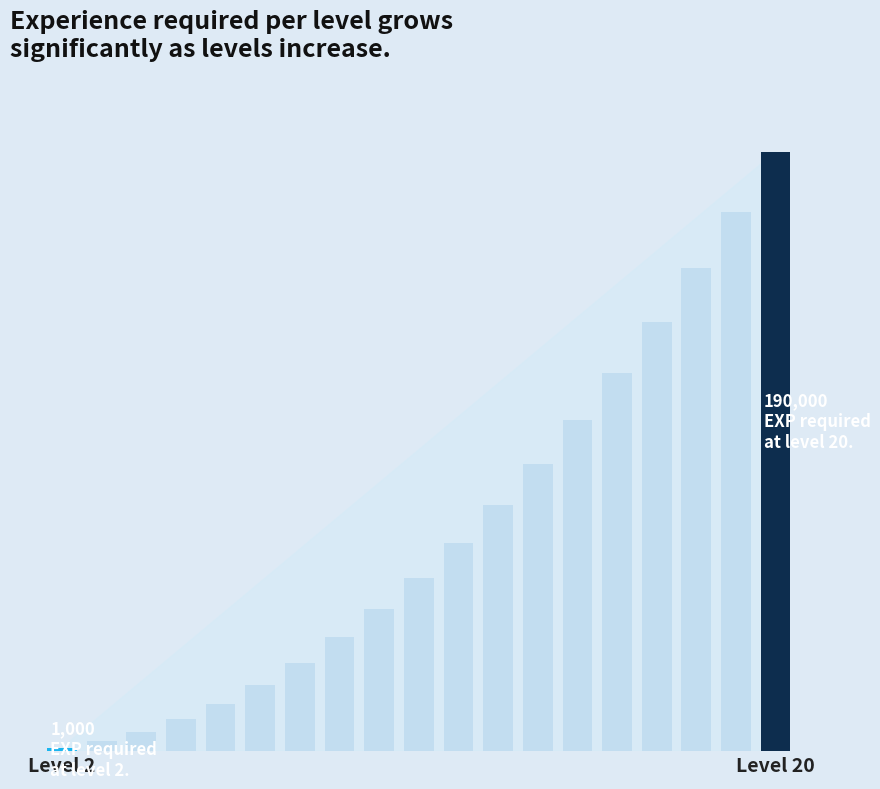

Reading left to right, list all the values displayed in this chart.

1000	3000	6000	10000	15000	21000	28000	36000	45000	55000	66000	78000	91000	105000	120000	136000	153000	171000	190000